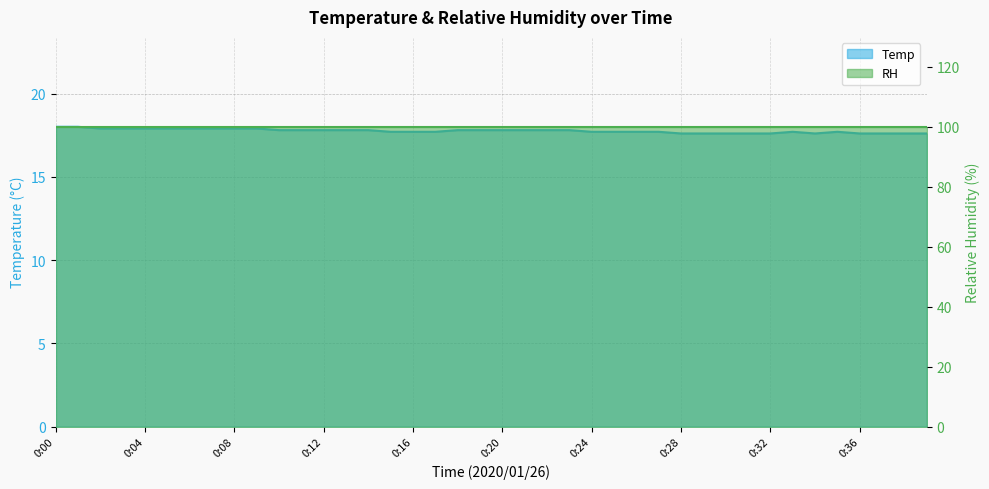

True or false: the data shows 17.6 at 0:28.

True